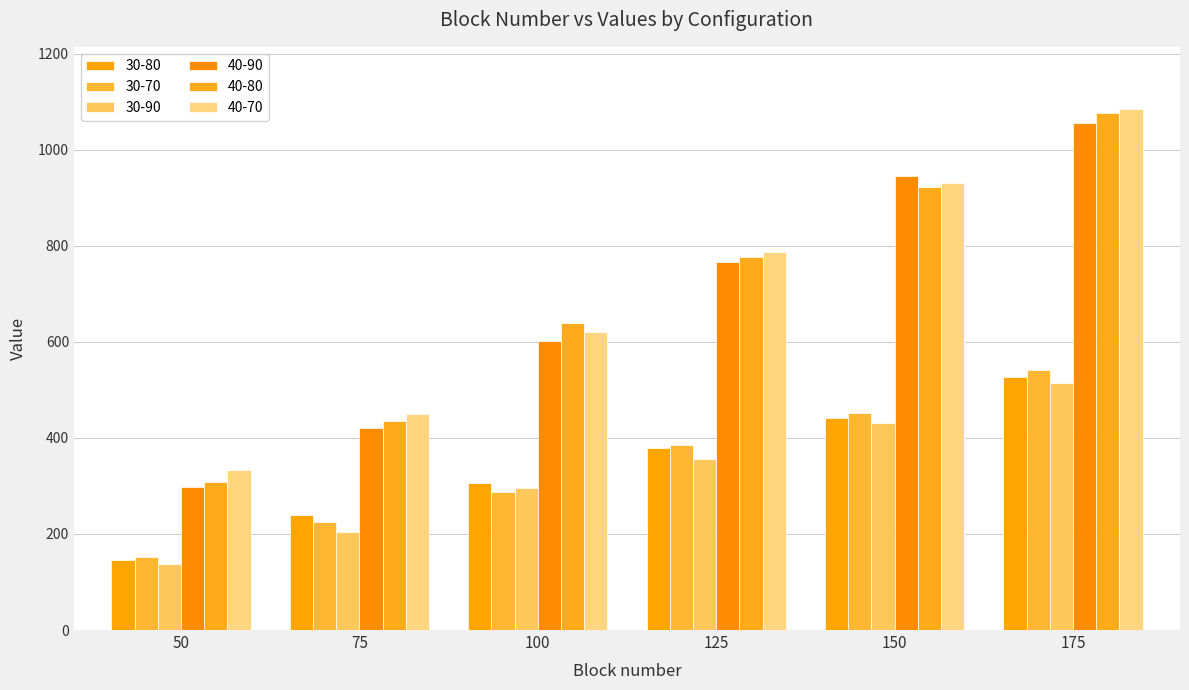

Count the number of categories in the chart.

6